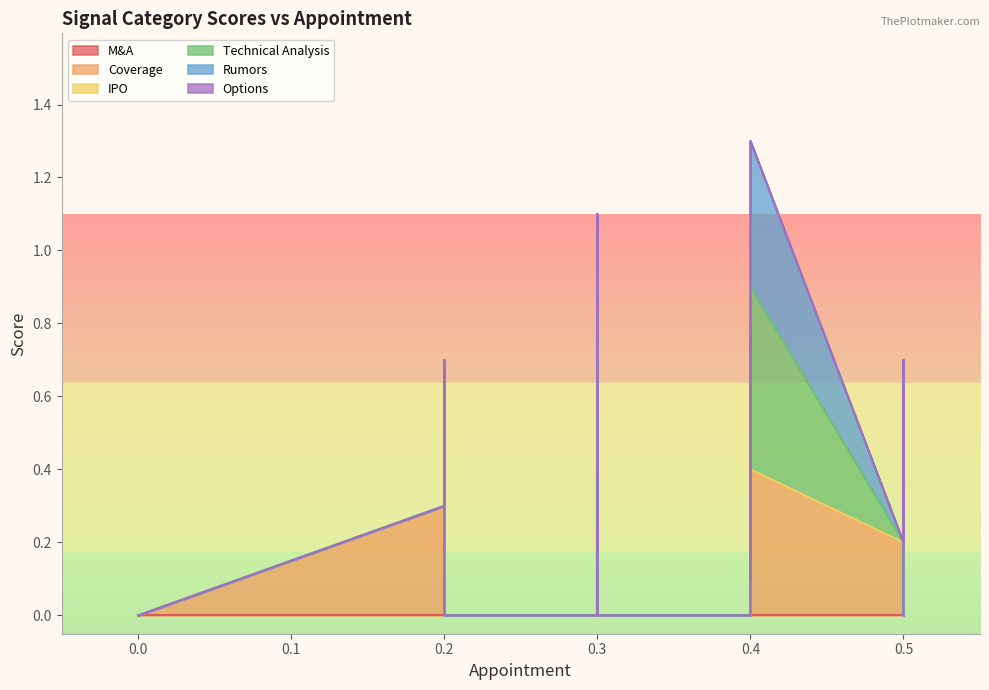

Which series changed the most between 0.5 and 0.3?

Options